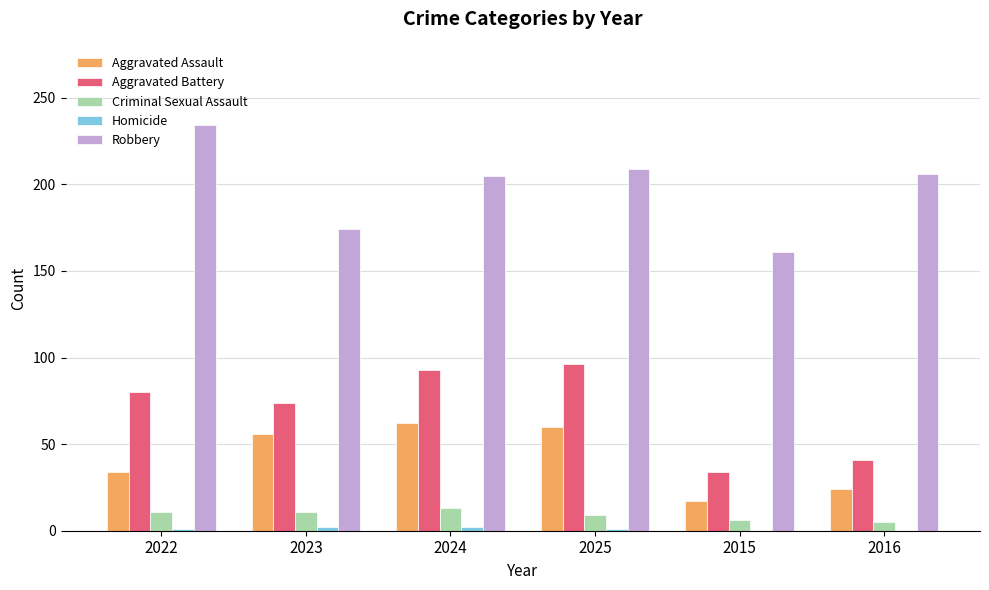

True or false: Aggravated Battery has a value of 80 at 2022.

True